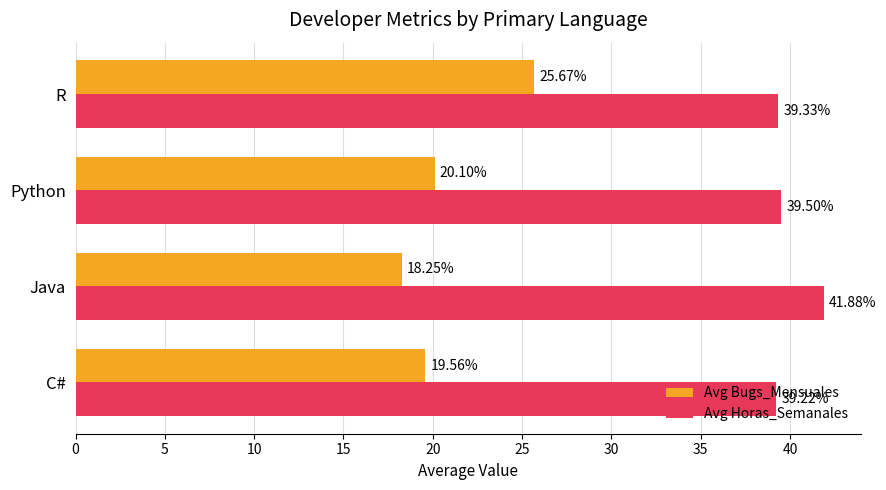

Which series has the largest total across all categories?

Avg Horas_Semanales